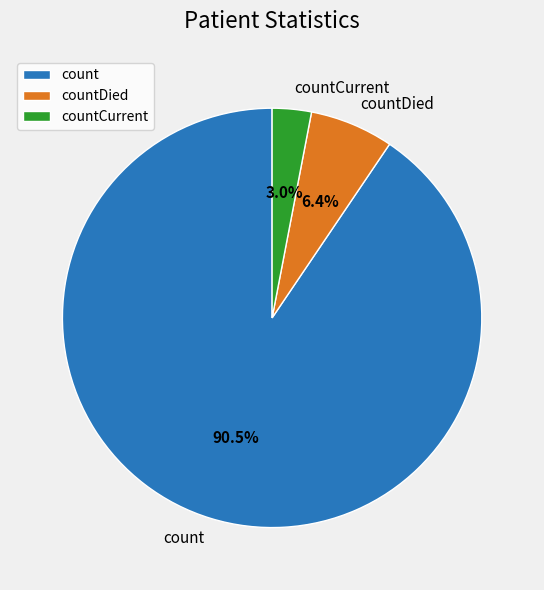

Between count and countDied, which is larger?

count